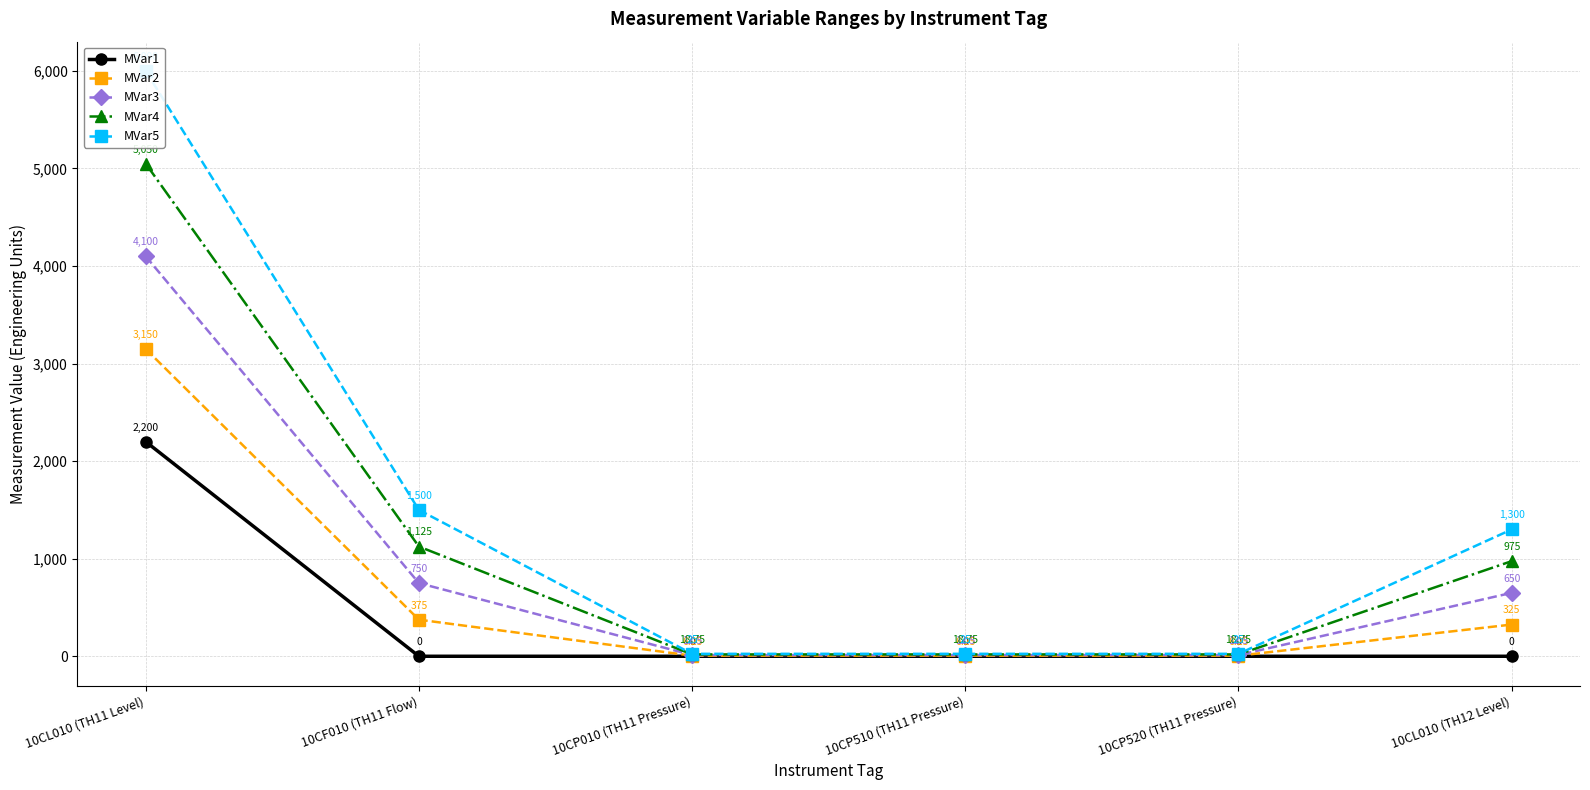

Does the chart display data point markers on the line(s)?

Yes